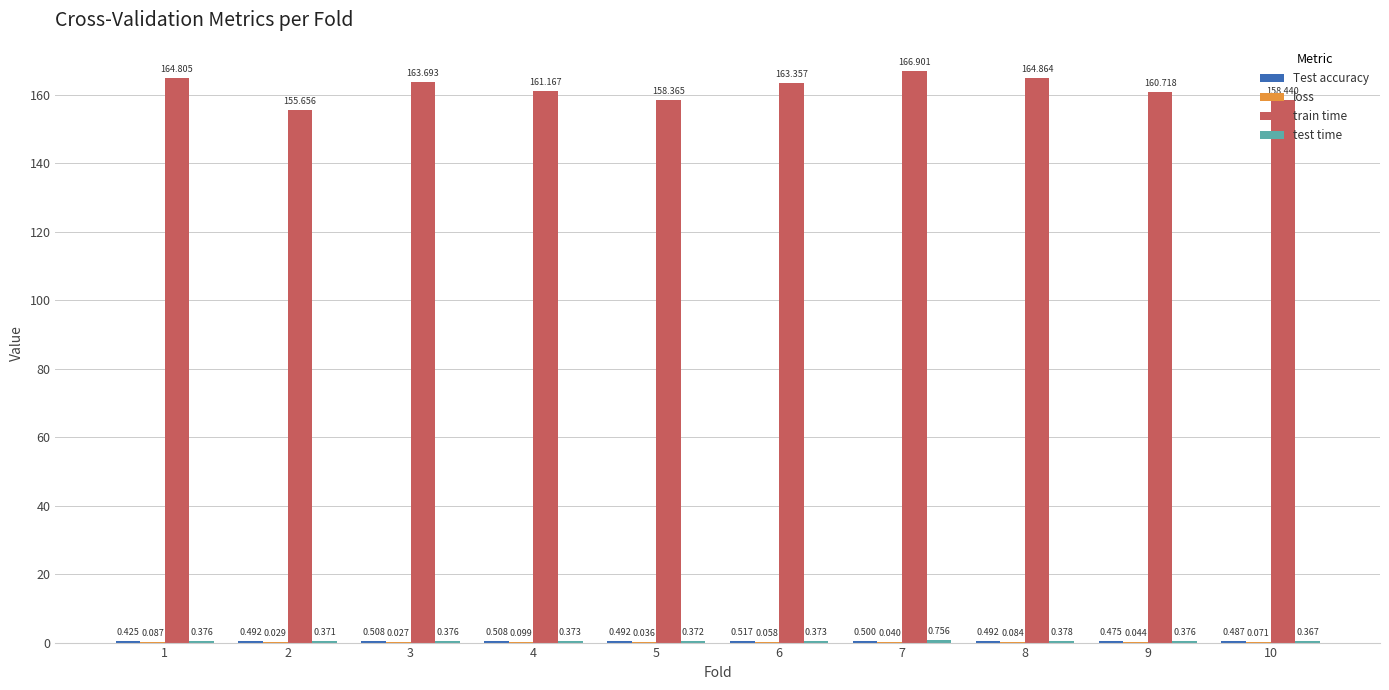

At which category is the sum across all series the highest?

7